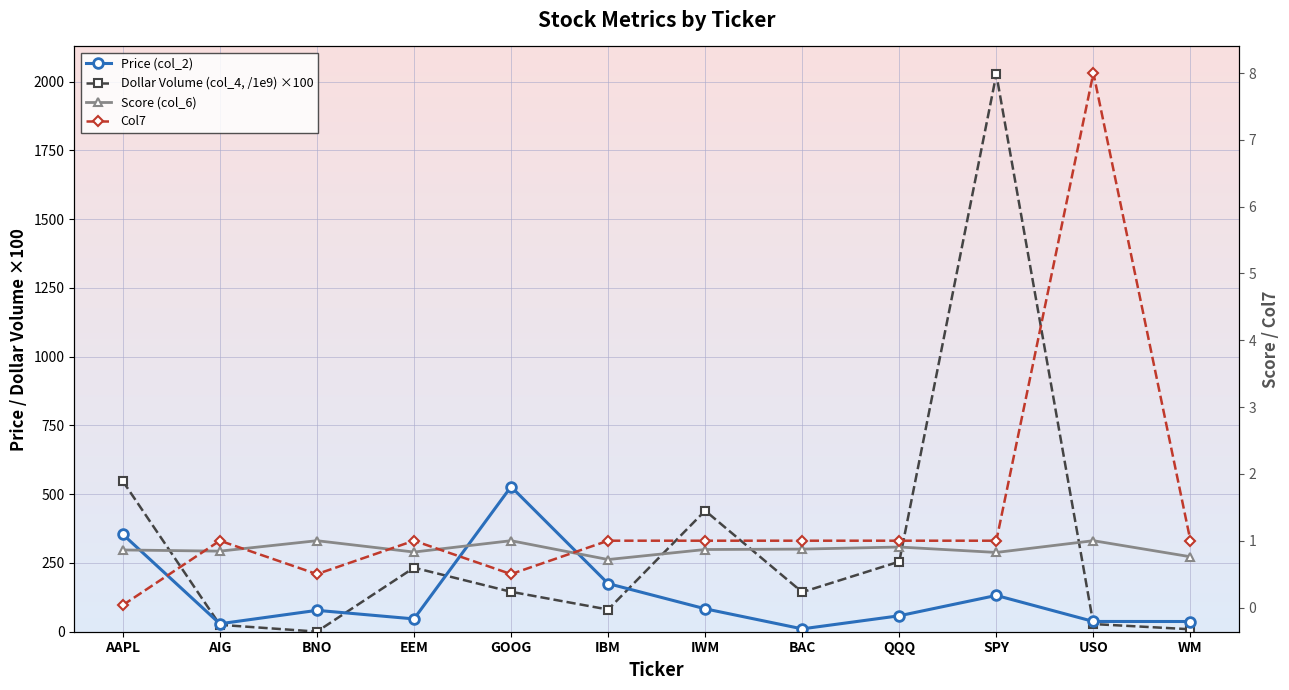

Rank the series by their maximum value, from highest to lowest.

Dollar Volume (col_4, /1e9) ×100, Price (col_2), Col7, Score (col_6)